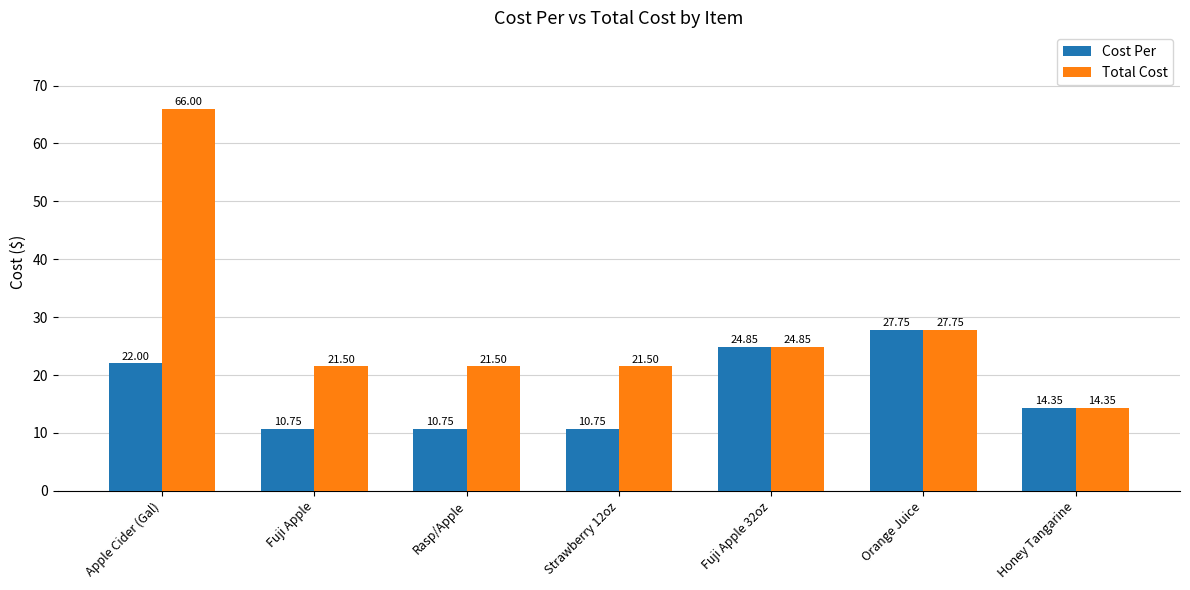

What is the label of the 3rd bar from the right?

Fuji Apple 32oz